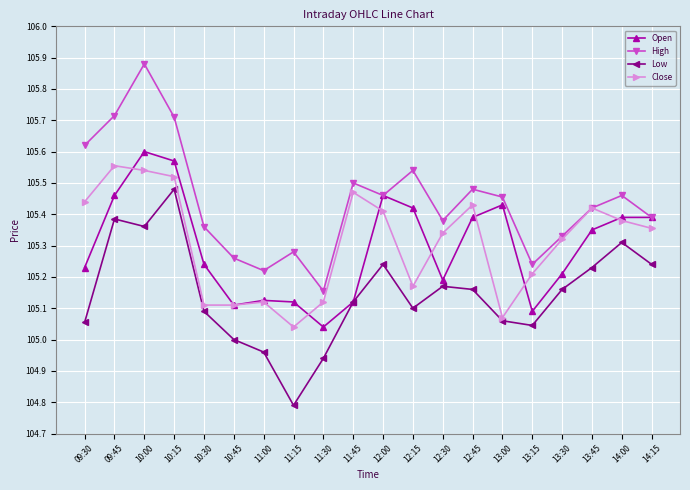

What is the difference between the maximum and minimum values in the High series?

0.7